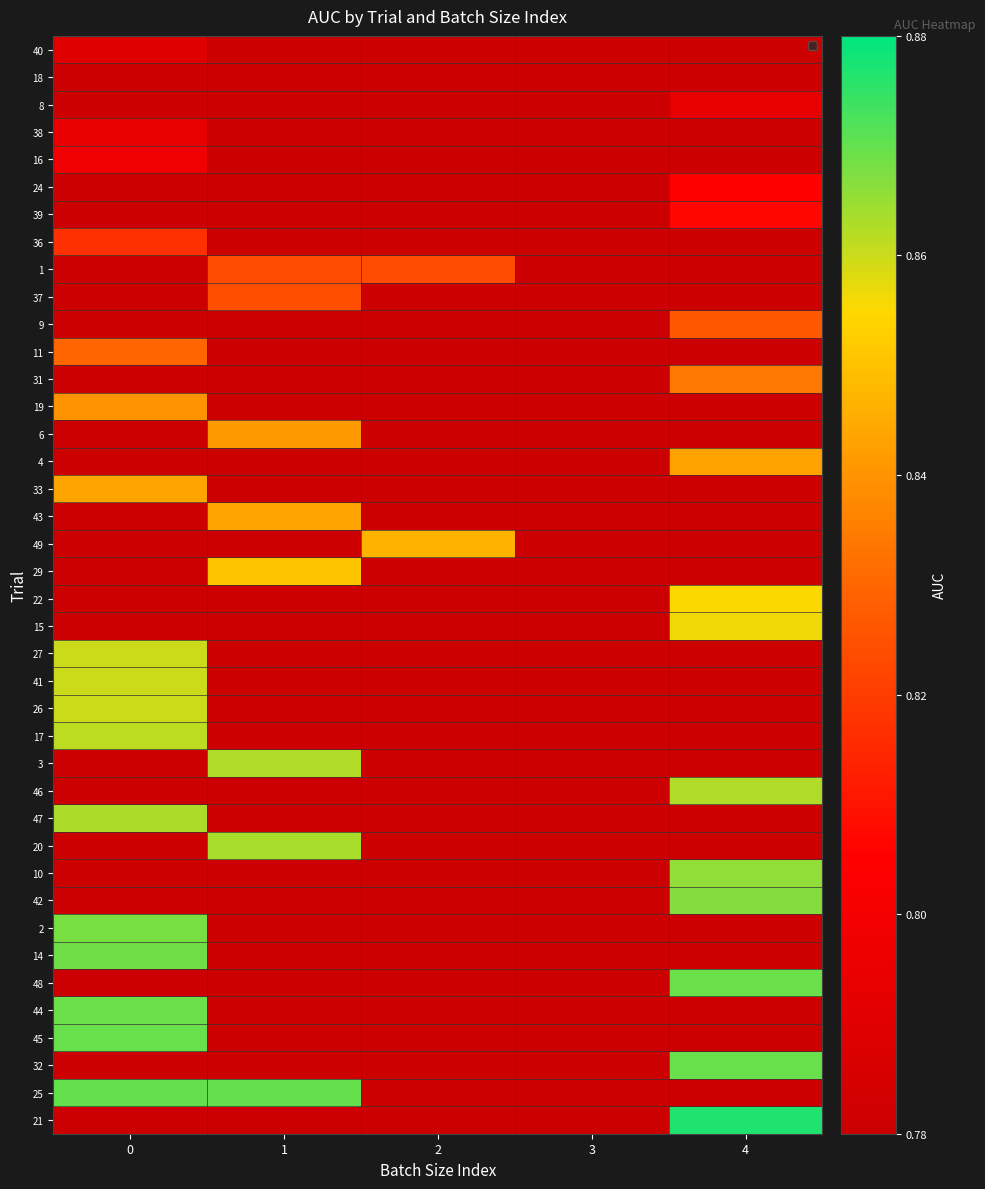

Between 2 and 3, which is larger?

3